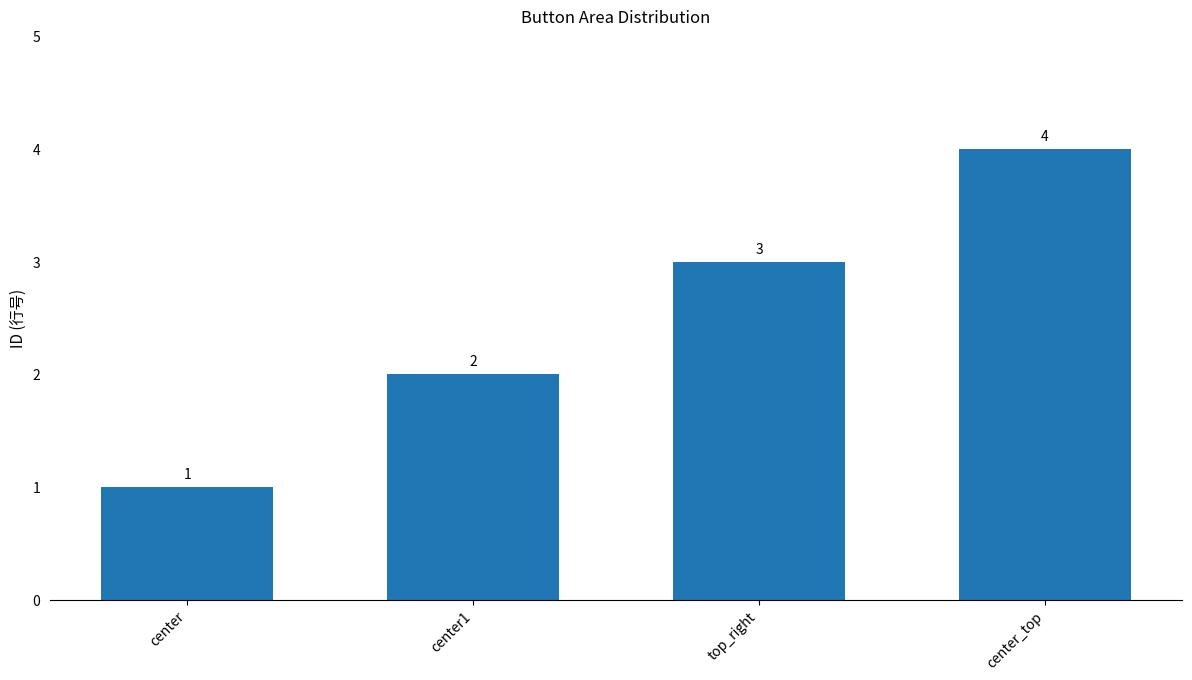

Count the values in the range 2 to 4.

3